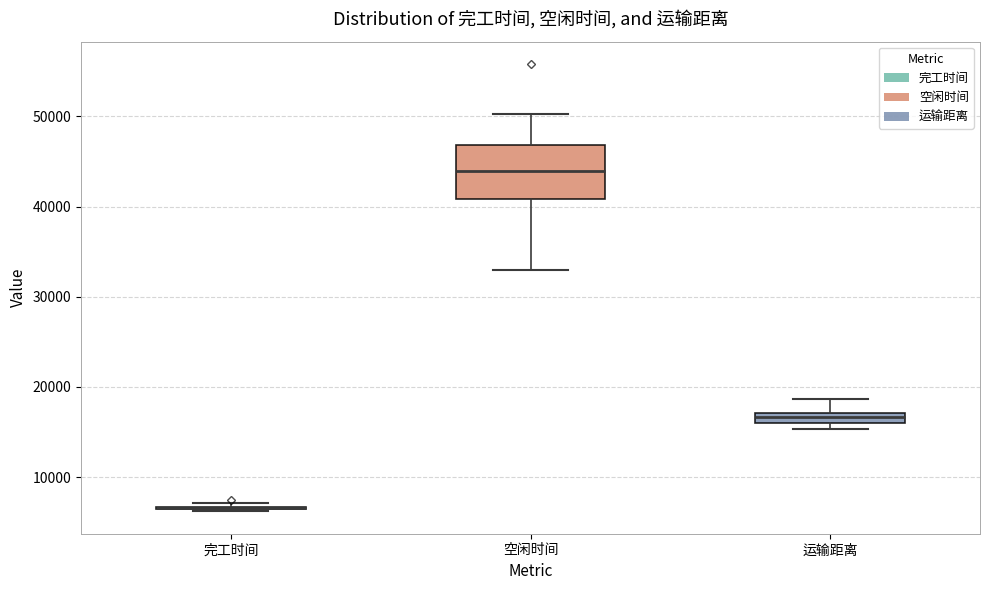

Comparing the boxes themselves (not the whiskers), which one is the tallest?

空闲时间